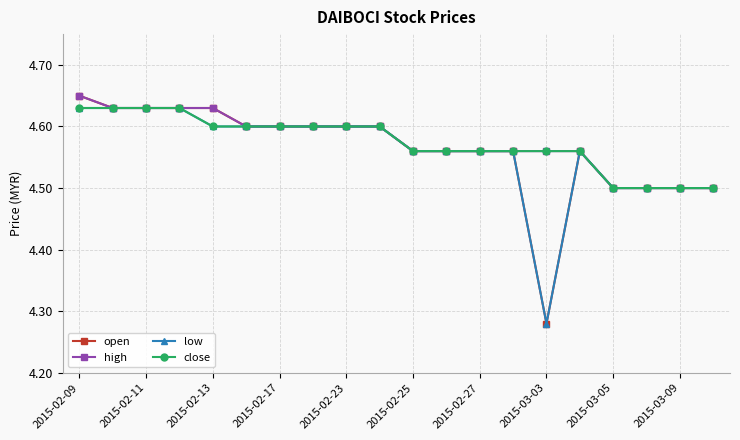

Count the low values in the range 4 to 5.

20